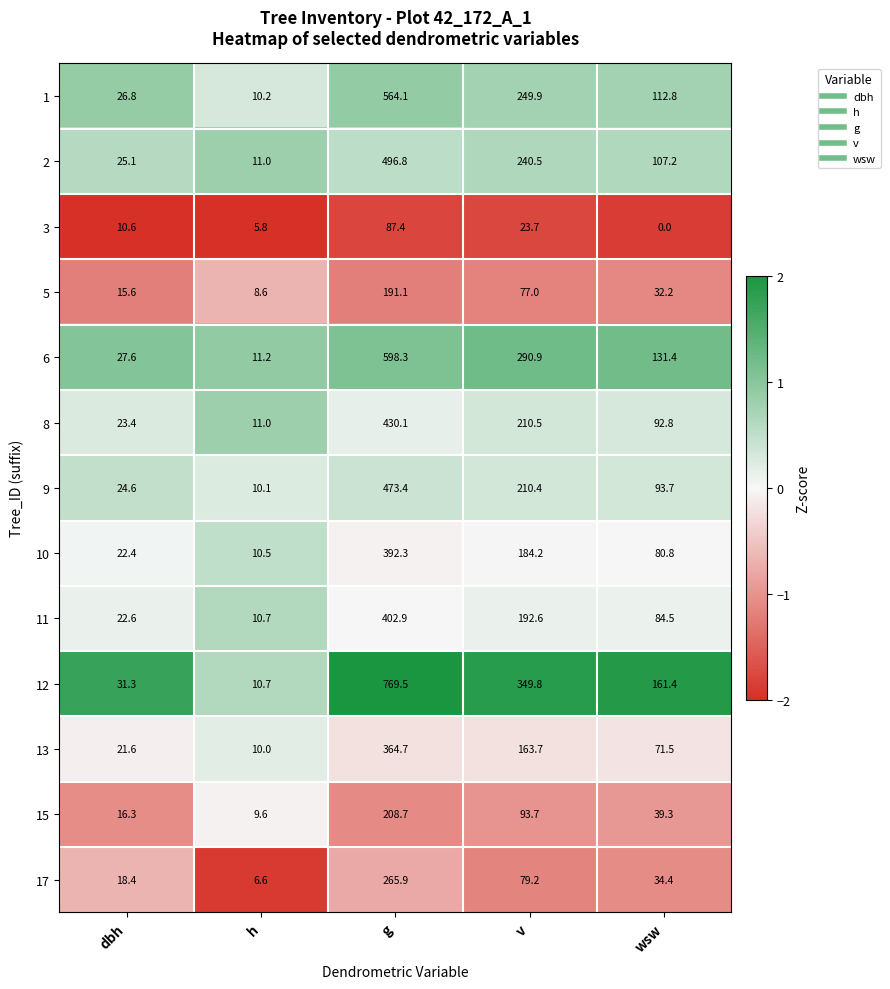

Which series has the largest range (max minus min)?

12